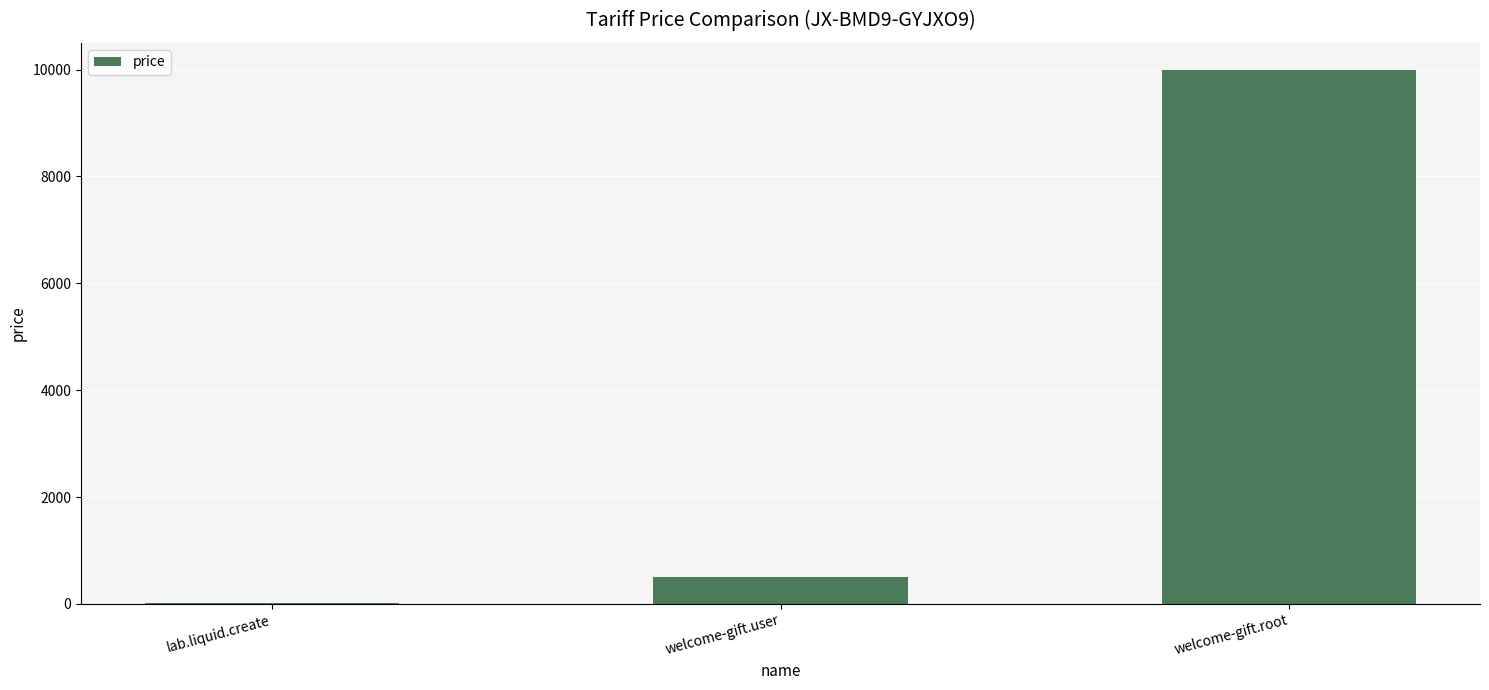

Which category has the highest value across all series?

welcome-gift.root